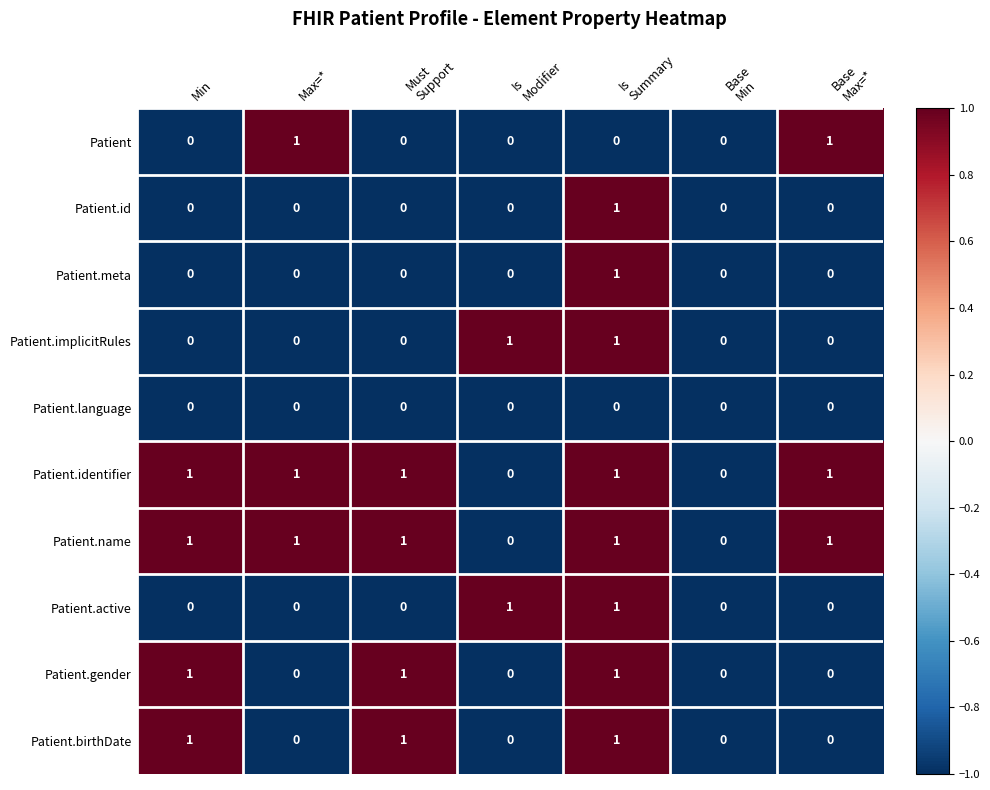

What is the total value across all series at Max=*?

3